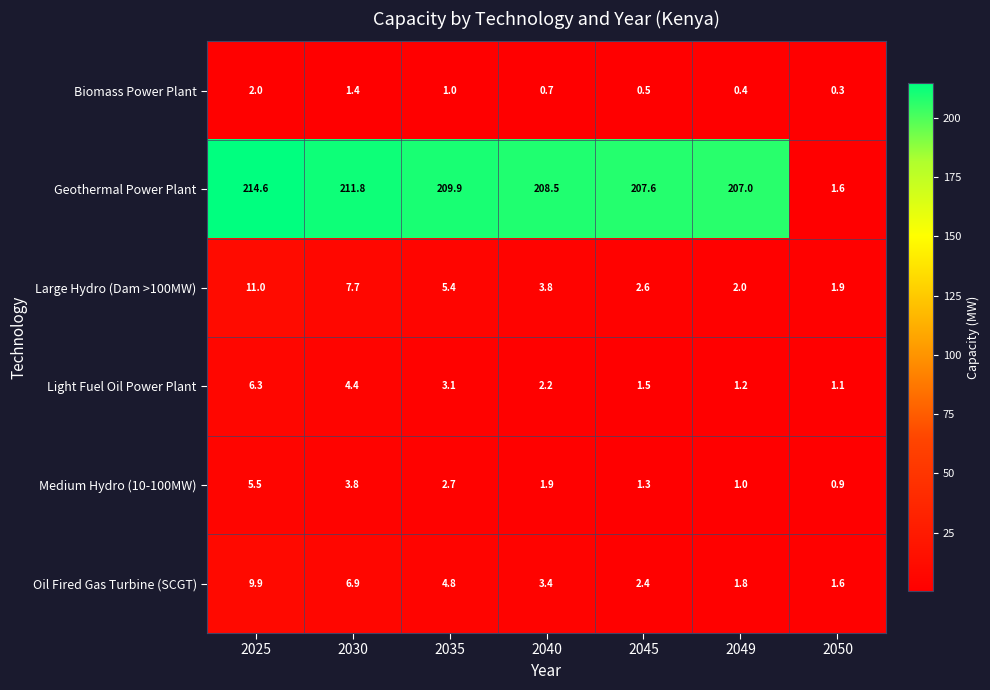

The value of Biomass Power Plant at 2045 is 0.5. True or false?

True